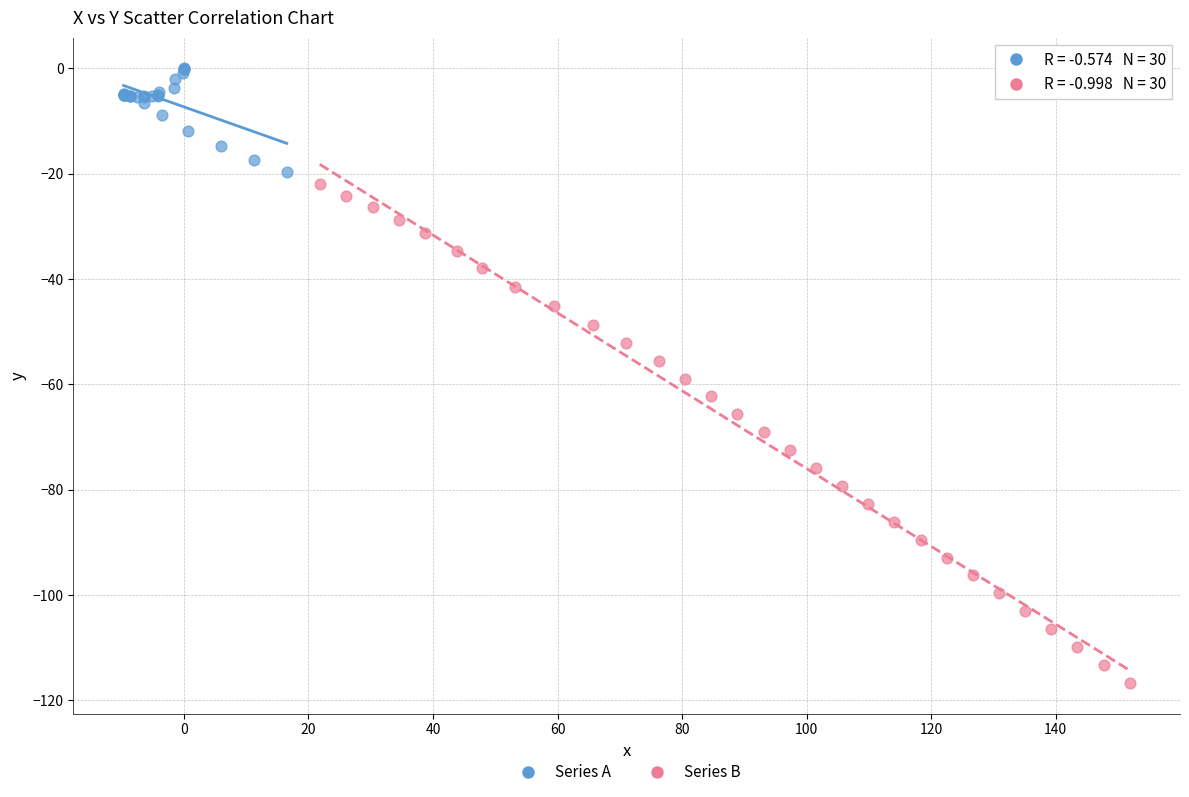

What are all the series names shown in the legend?

Series A, Series B